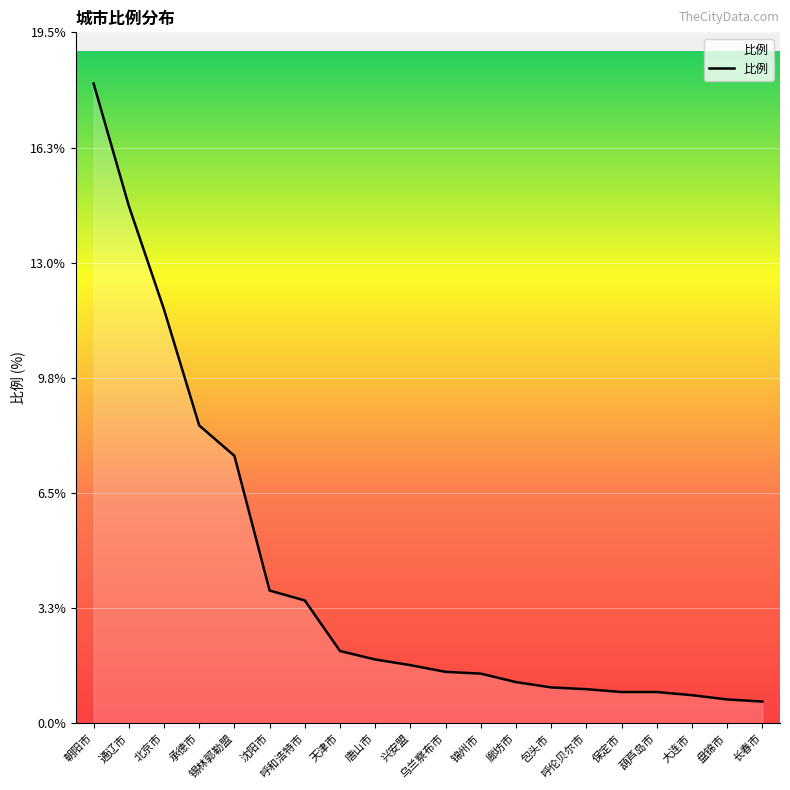

How many lines are shown in the chart?

1